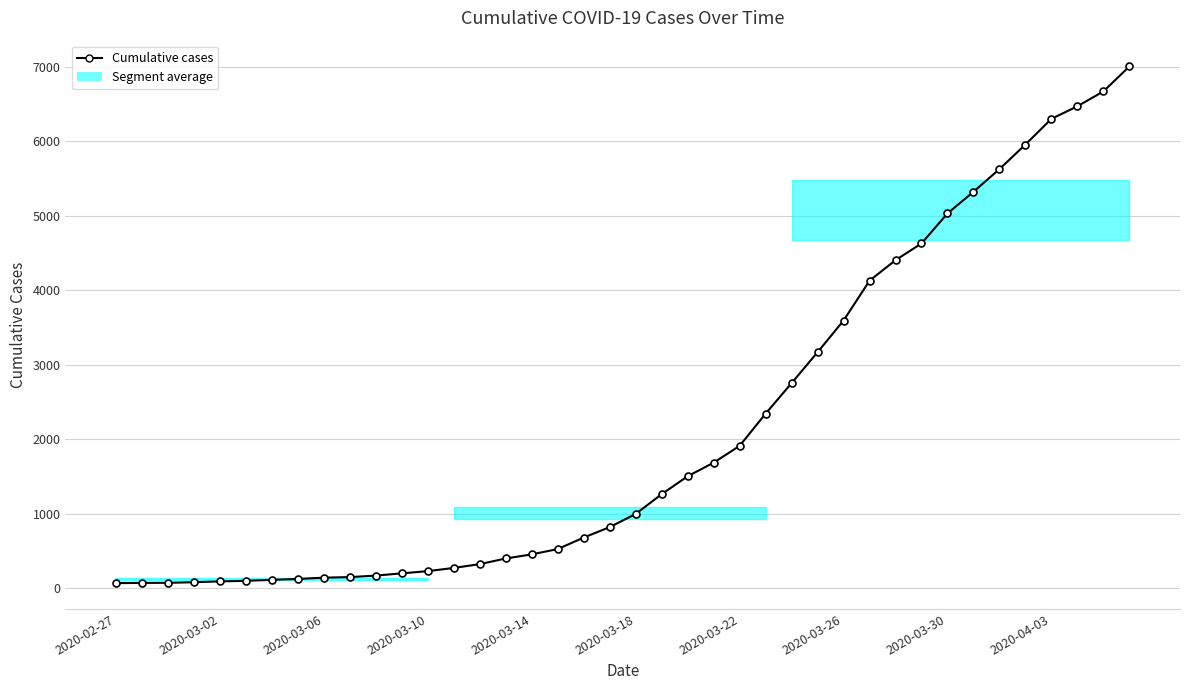

How many data points are less than 996?

20